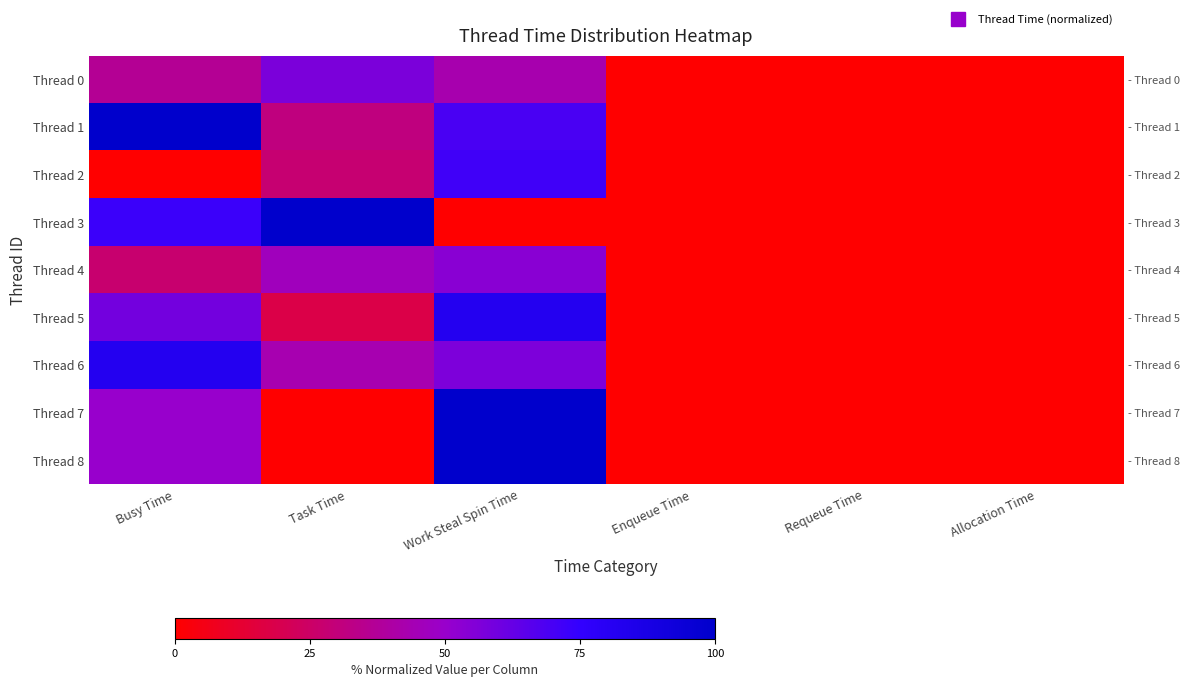

True or false: Thread 1 has a value of 1.6 at Busy Time.

False